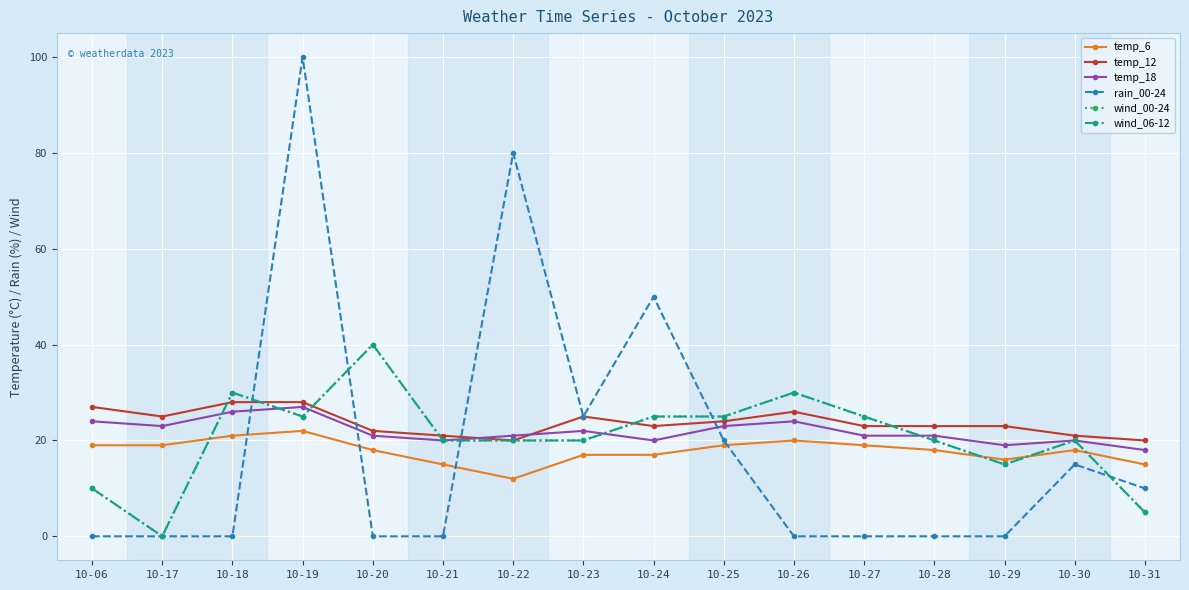

What is the difference between the maximum and minimum values in the temp_18 series?

9